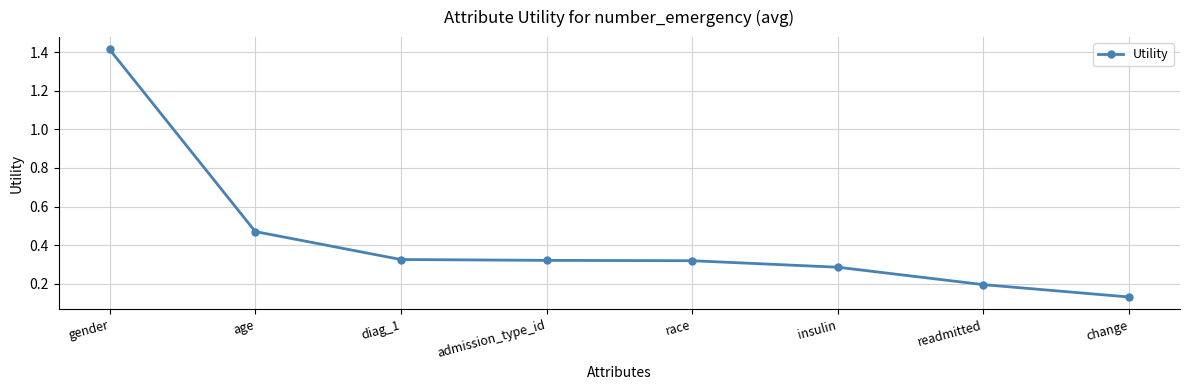

What is the average value?

0.4